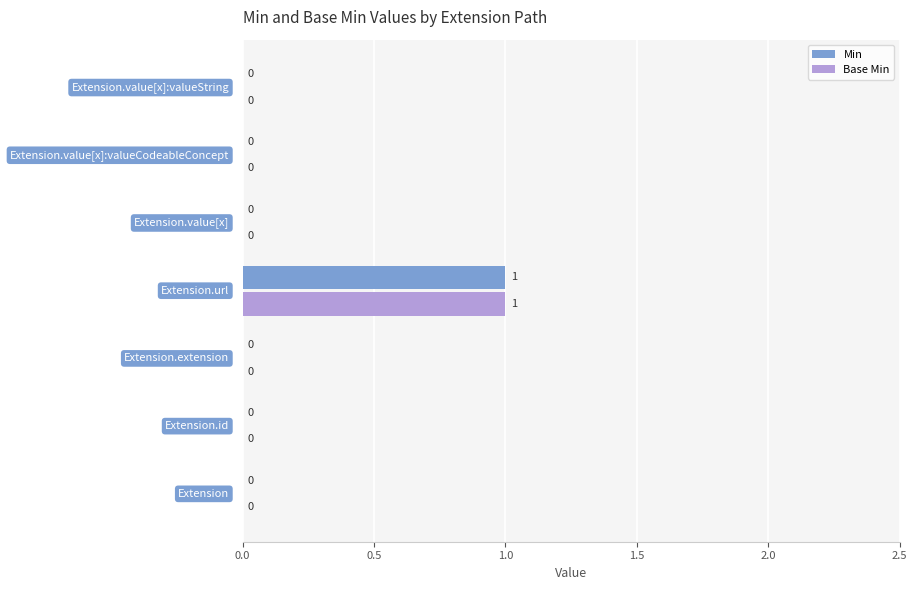

What is the sum of all Base Min values?

1